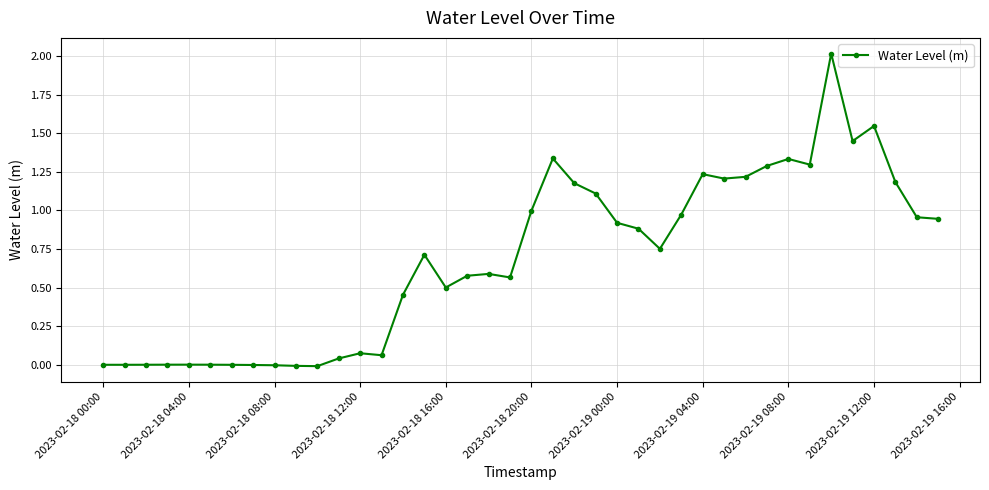

What is the average value?

0.7